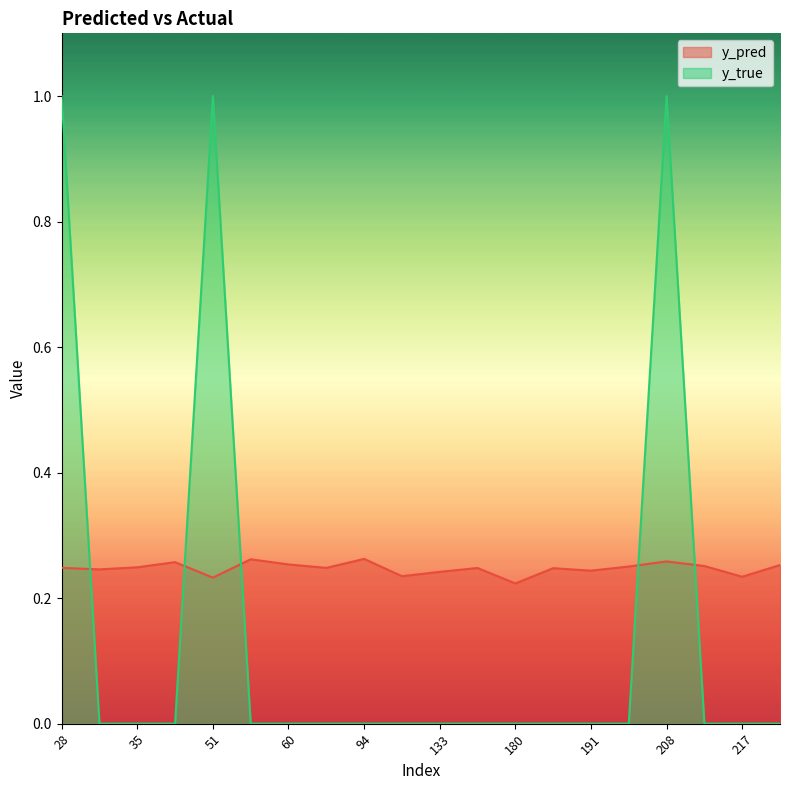

Reading left to right, transcribe all the data shown in this chart.

y_pred: 28=0.2	31=0.2	35=0.2	38=0.3	51=0.2	57=0.3	60=0.3	86=0.2	94=0.3	111=0.2	133=0.2	171=0.2	180=0.2	181=0.2	191=0.2	201=0.3	208=0.3	215=0.3	217=0.2	268=0.3
y_true: 28=1.0	31=0.0	35=0.0	38=0.0	51=1.0	57=0.0	60=0.0	86=0.0	94=0.0	111=0.0	133=0.0	171=0.0	180=0.0	181=0.0	191=0.0	201=0.0	208=1.0	215=0.0	217=0.0	268=0.0